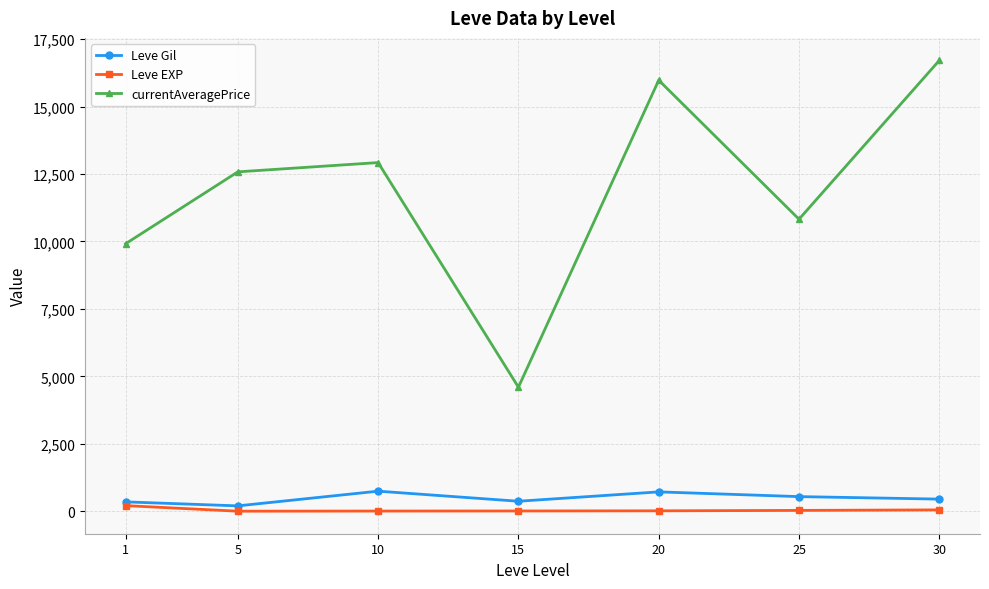

True or false: currentAveragePrice and Leve EXP intersect in this chart.

False